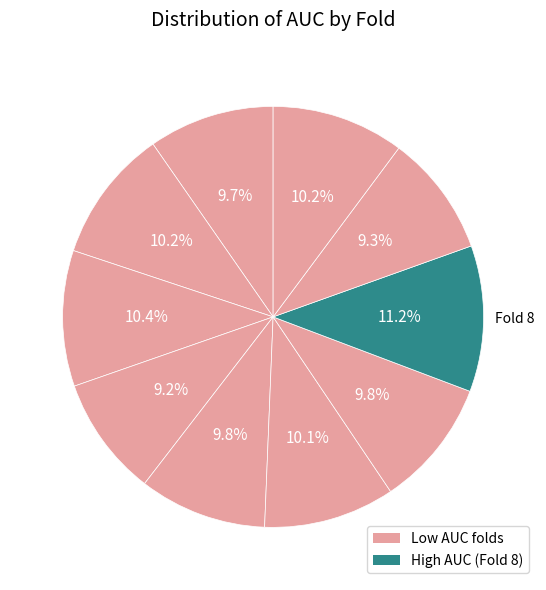

Which slice is the smallest?

4